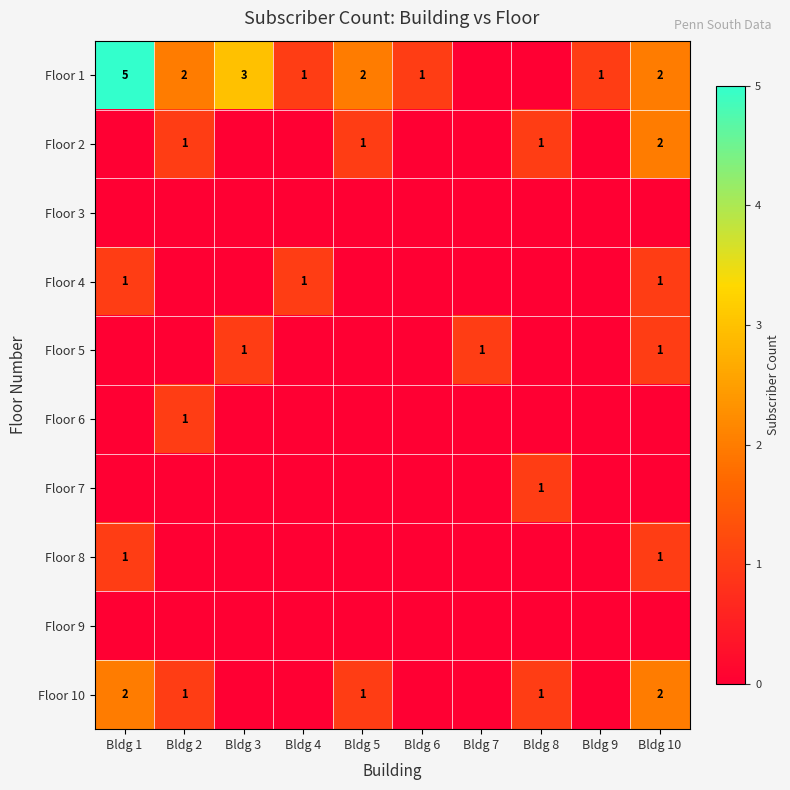

At how many categories does at least one series exceed 3?

1